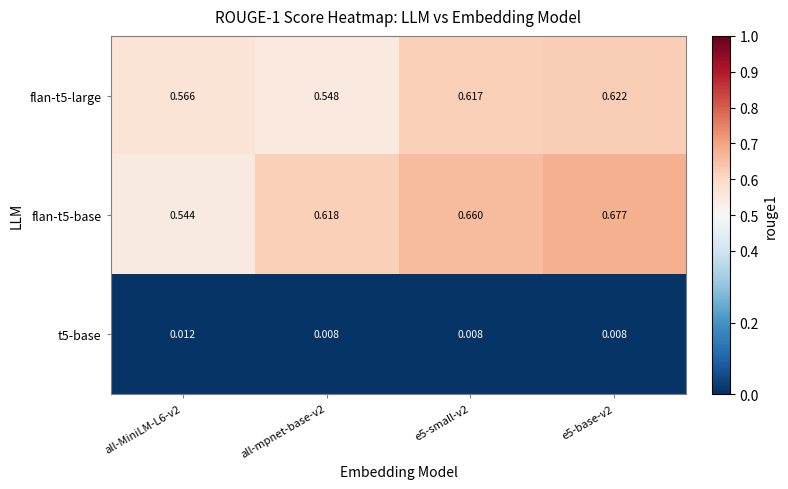

Is the value of t5-base at e5-base-v2 greater than the value of flan-t5-large at e5-base-v2?

No